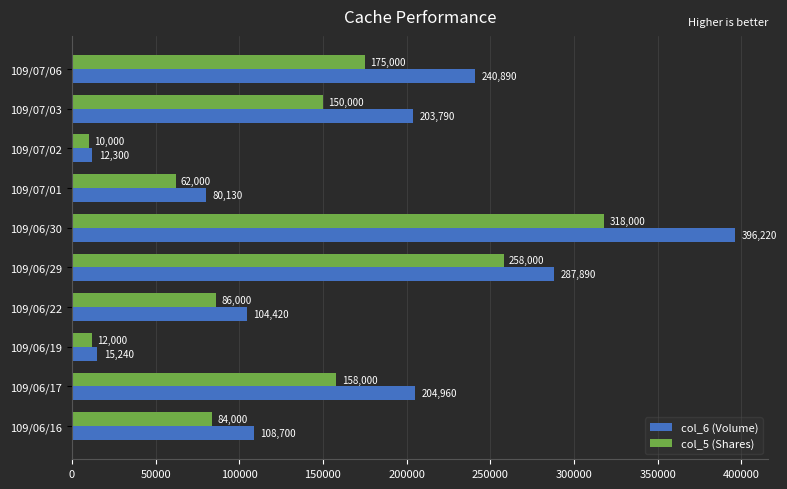

Which series changed the most between 109/07/03 and 109/07/06?

col_6 (Volume)